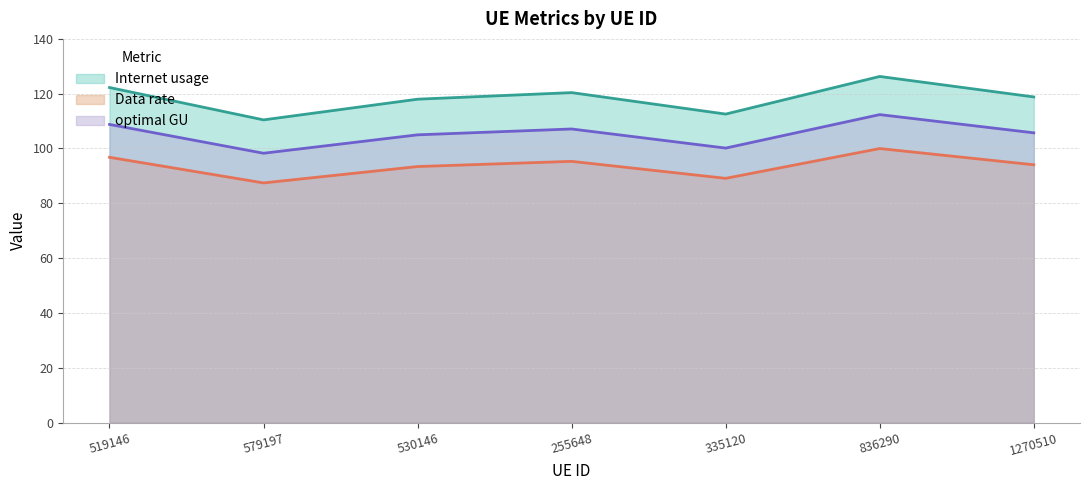

What are all the series names shown in the legend?

Internet usage, Data rate, optimal GU